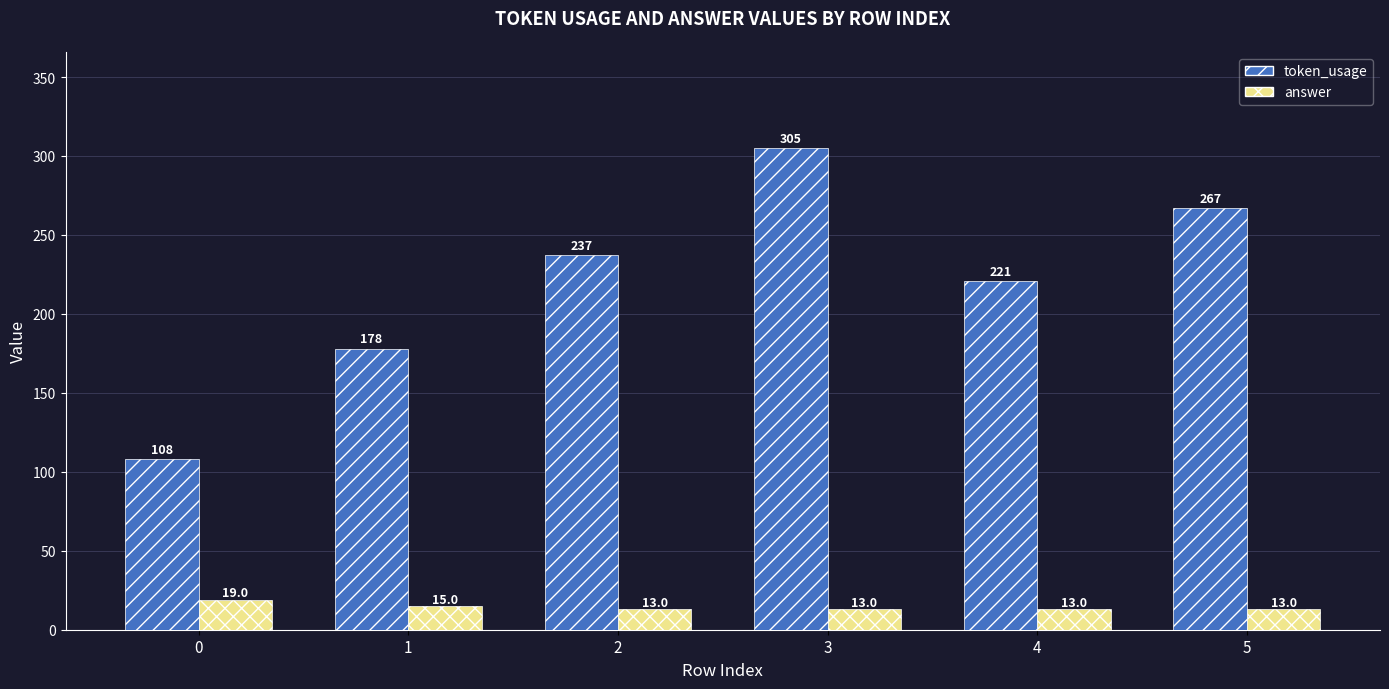

What is the highest value of the answer series?

19